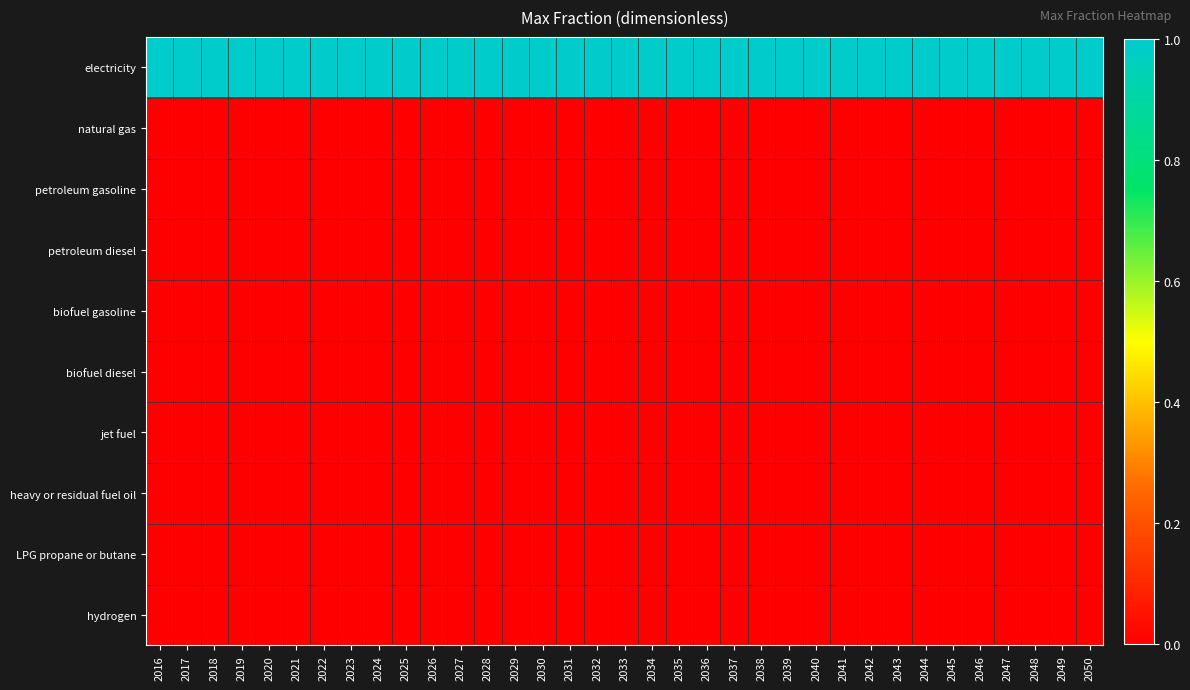

How many categories are shown in the chart?

35